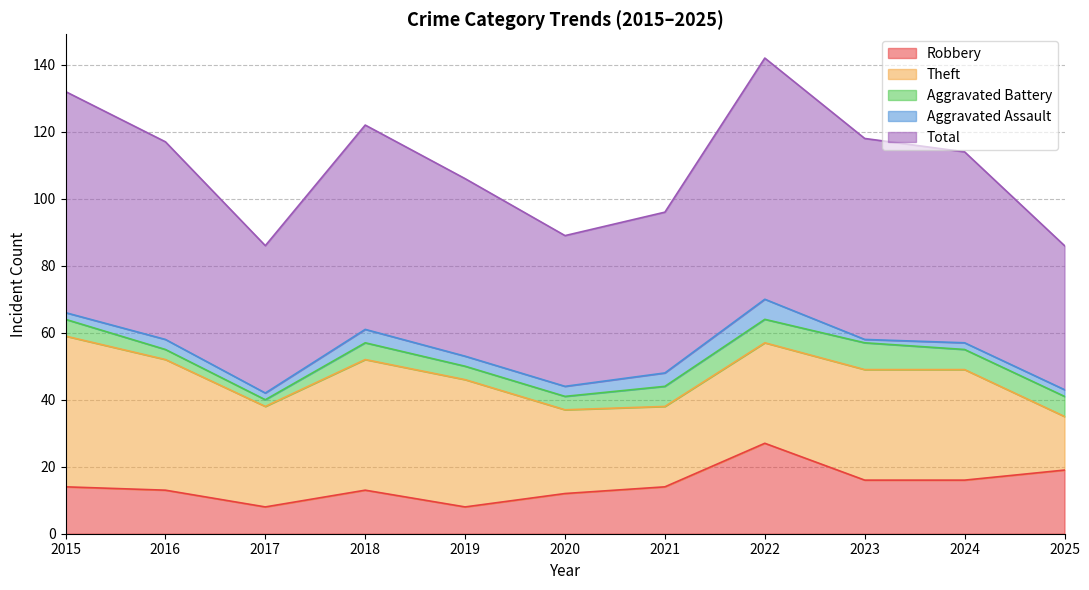

How many values in the Aggravated Assault series are below 3?

5